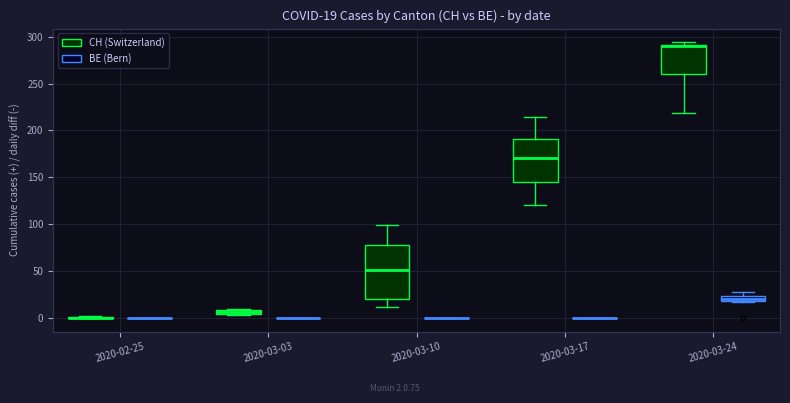

Comparing the boxes themselves (not the whiskers), which one is the tallest?

2020-03-10 (CH (Switzerland))